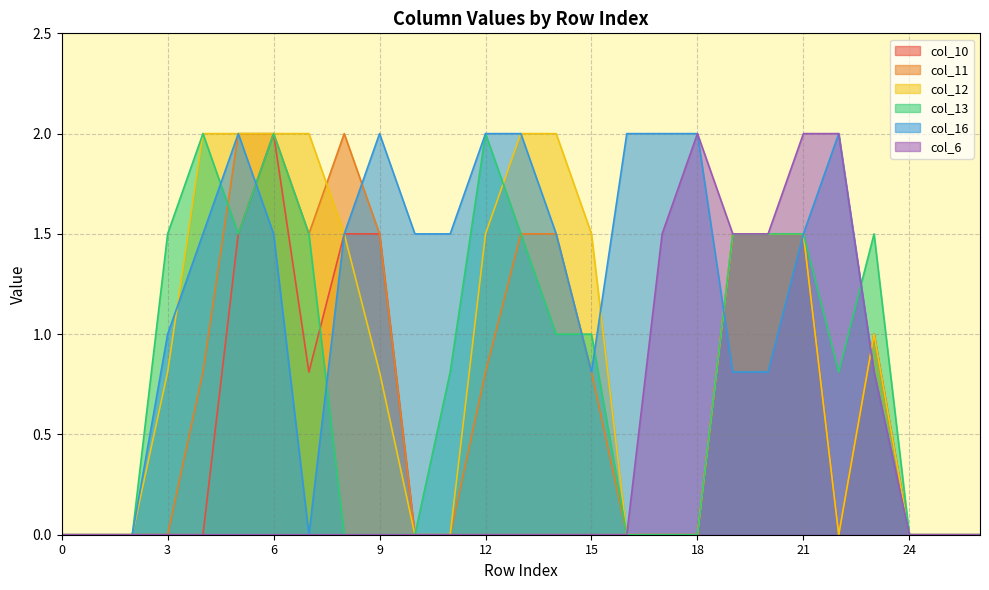

Which series has the largest total across all categories?

col_16